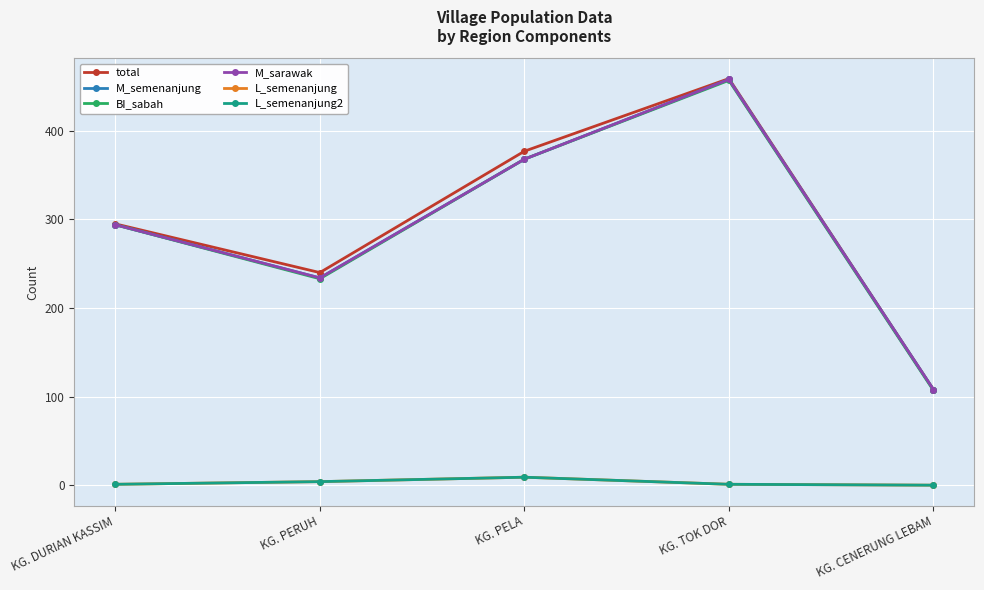

Does the chart display data point markers on the line(s)?

Yes